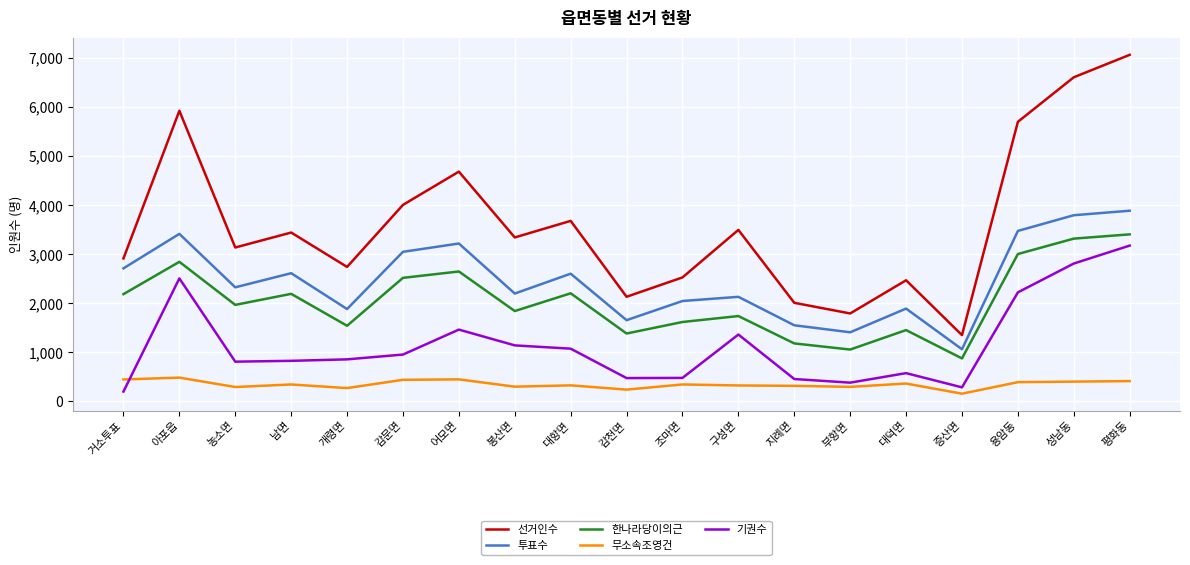

In 무소속조영건, how many points are lower than both neighbors (excluding endpoints)?

6